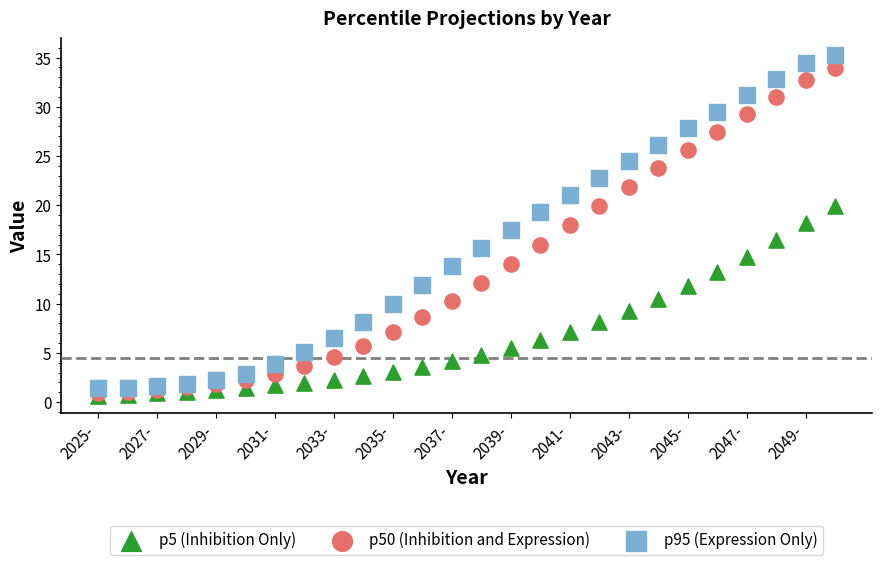

What are all the series names shown in the legend?

p5 (Inhibition Only), p50 (Inhibition and Expression), p95 (Expression Only)